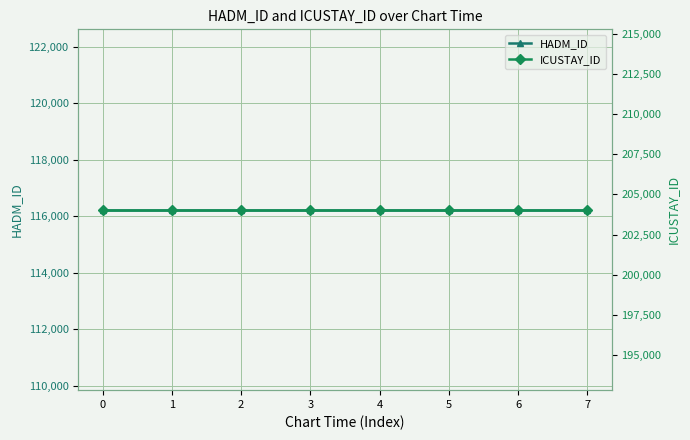

Is it true that ICUSTAY_ID equals 287892 at 4?

False